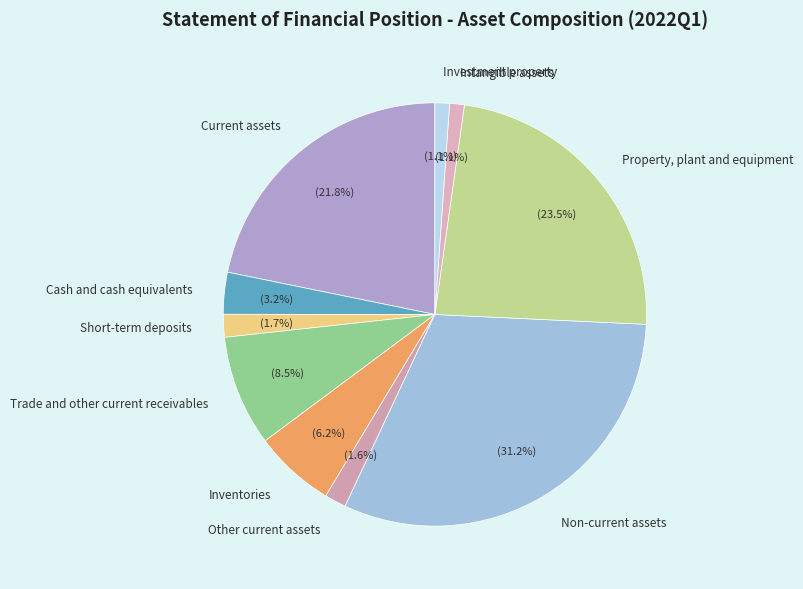

Between Inventories and Intangible assets, which is larger?

Inventories